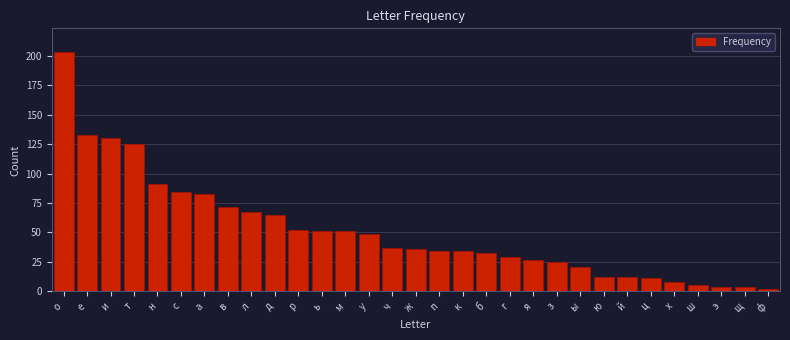

What is the greatest value displayed?

203